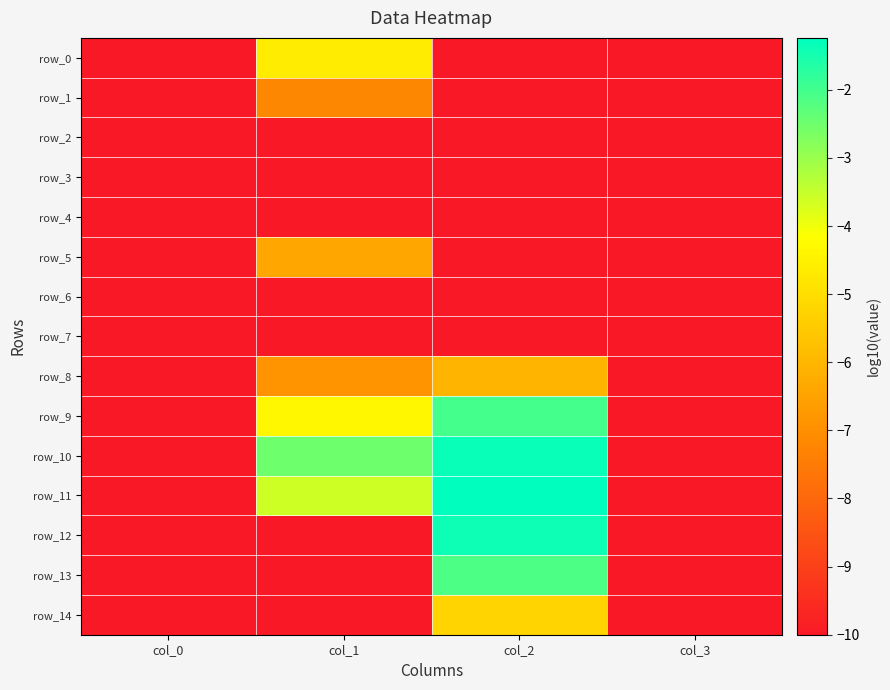

Reading left to right, extract all data points from this chart.

row_0: col_0=-10.0	col_1=-4.6	col_2=-10.0	col_3=-10.0
row_1: col_0=-10.0	col_1=-7.2	col_2=-10.0	col_3=-10.0
row_2: col_0=-10.0	col_1=-10.0	col_2=-10.0	col_3=-10.0
row_3: col_0=-10.0	col_1=-10.0	col_2=-10.0	col_3=-10.0
row_4: col_0=-10.0	col_1=-10.0	col_2=-10.0	col_3=-10.0
row_5: col_0=-10.0	col_1=-6.4	col_2=-10.0	col_3=-10.0
row_6: col_0=-10.0	col_1=-10.0	col_2=-10.0	col_3=-10.0
row_7: col_0=-10.0	col_1=-10.0	col_2=-10.0	col_3=-10.0
row_8: col_0=-10.0	col_1=-6.9	col_2=-6.0	col_3=-10.0
row_9: col_0=-10.0	col_1=-4.3	col_2=-2.0	col_3=-10.0
row_10: col_0=-10.0	col_1=-2.5	col_2=-1.3	col_3=-10.0
row_11: col_0=-10.0	col_1=-3.6	col_2=-1.2	col_3=-10.0
row_12: col_0=-10.0	col_1=-10.0	col_2=-1.4	col_3=-10.0
row_13: col_0=-10.0	col_1=-10.0	col_2=-2.1	col_3=-10.0
row_14: col_0=-10.0	col_1=-10.0	col_2=-5.3	col_3=-10.0